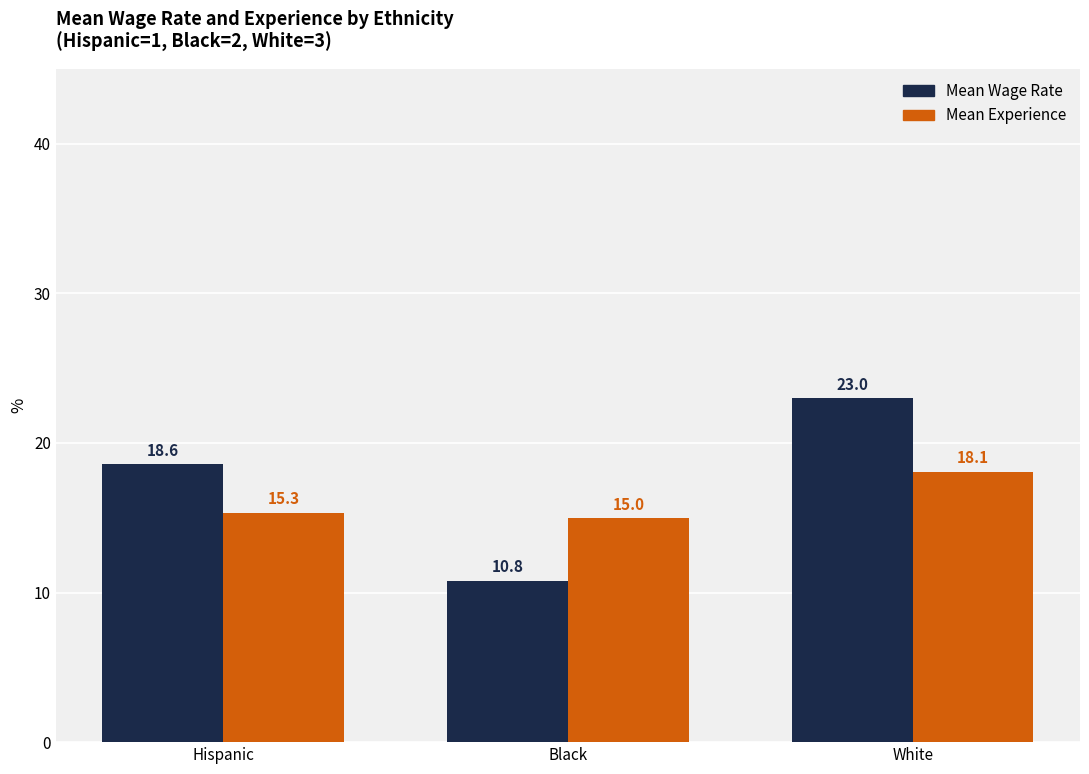

Reading left to right, list all the values displayed in this chart.

Mean Wage Rate: Hispanic=18.6	Black=10.8	White=23.0
Mean Experience: Hispanic=15.3	Black=15.0	White=18.1